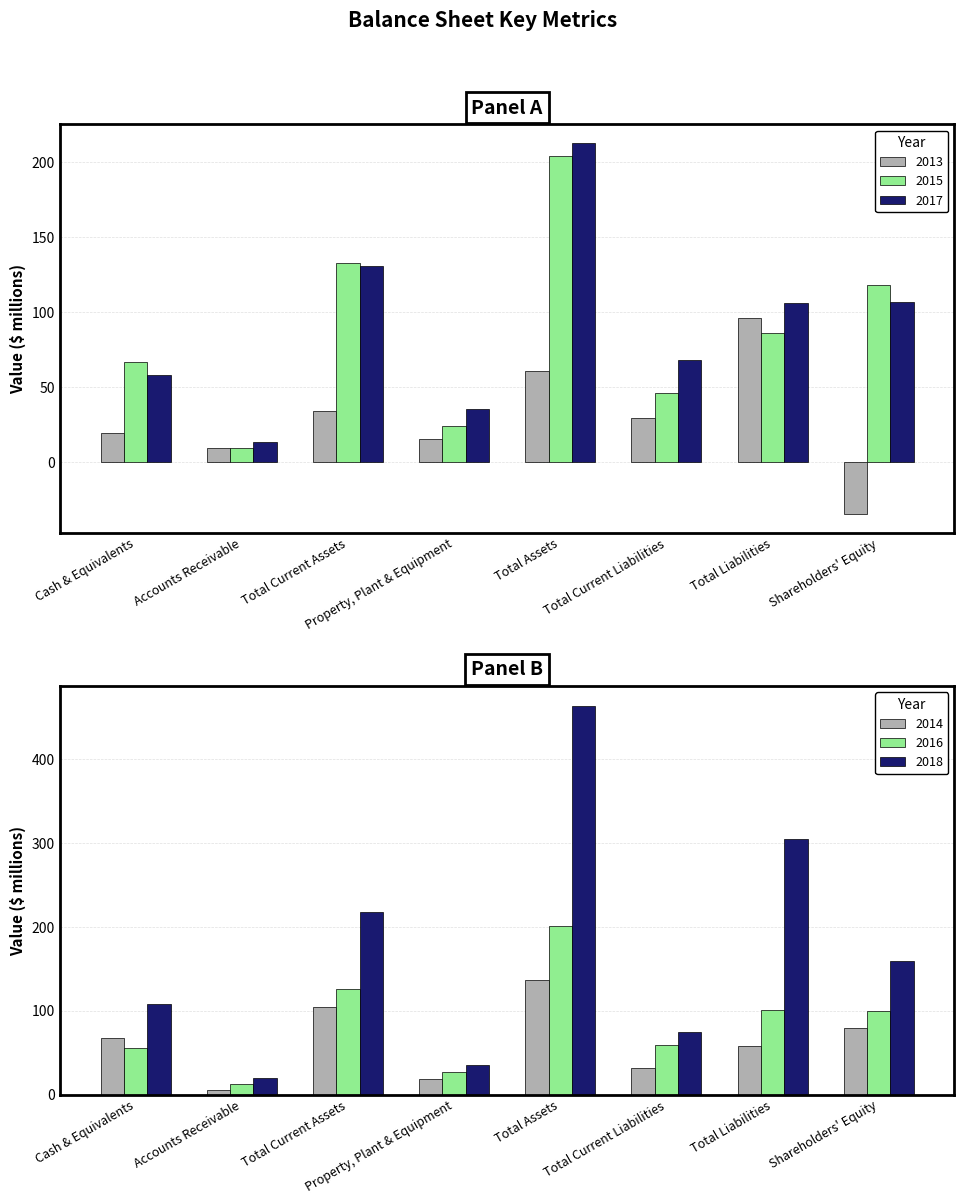

Where is 2013 nearest to the value 30?

Total Current Liabilities